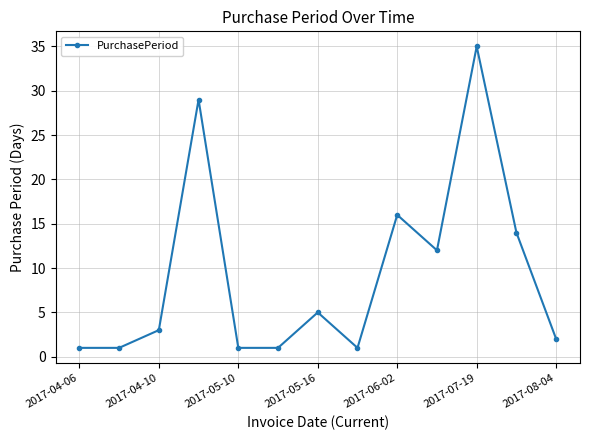

How many points are higher than both their immediate neighbors (excluding endpoints)?

4